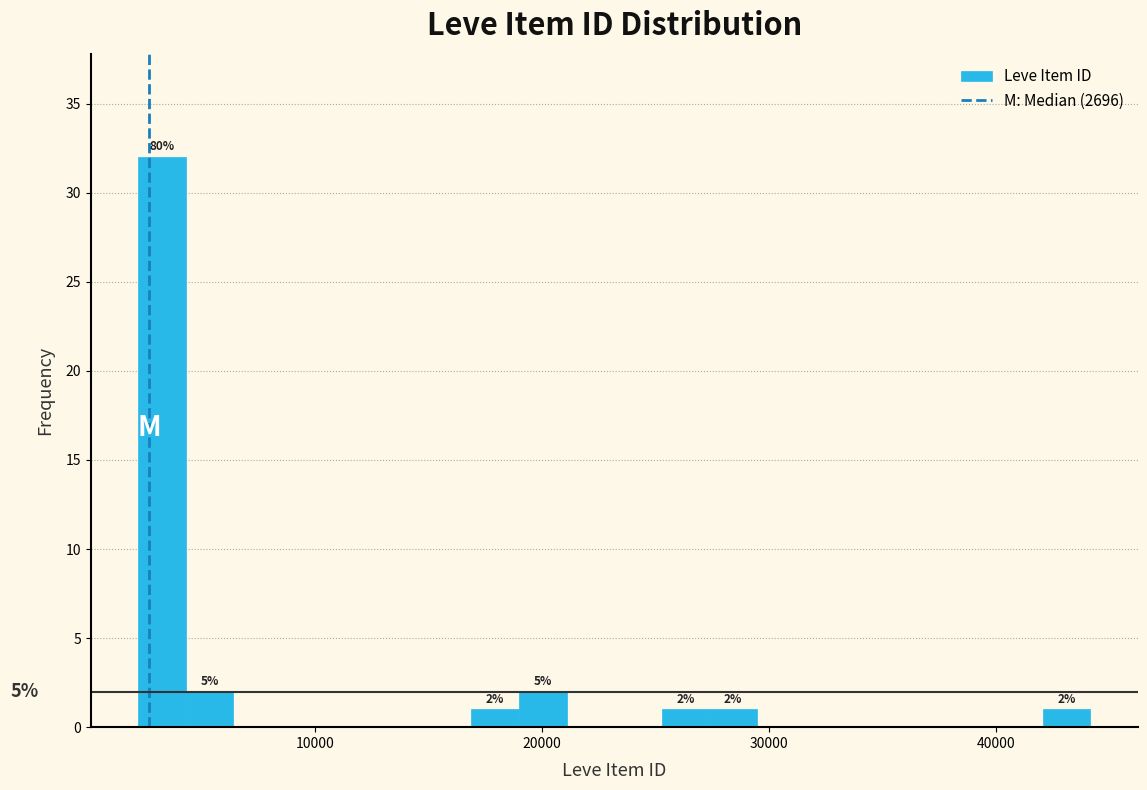

Read against the x-axis, roughly where is the centre of the tallest bar?

3000